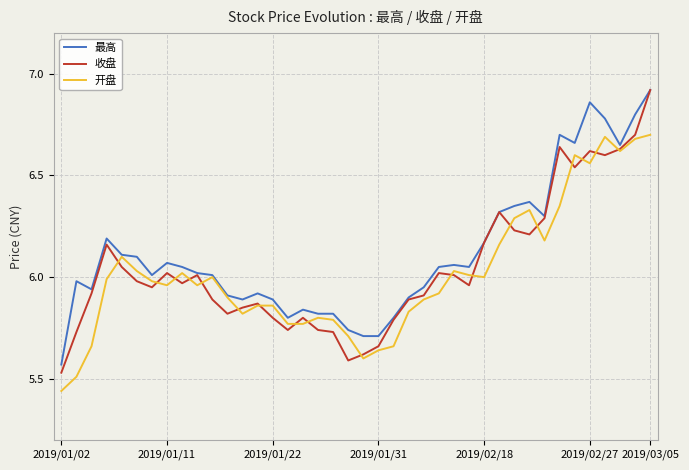

Which series has the largest range (max minus min)?

收盘